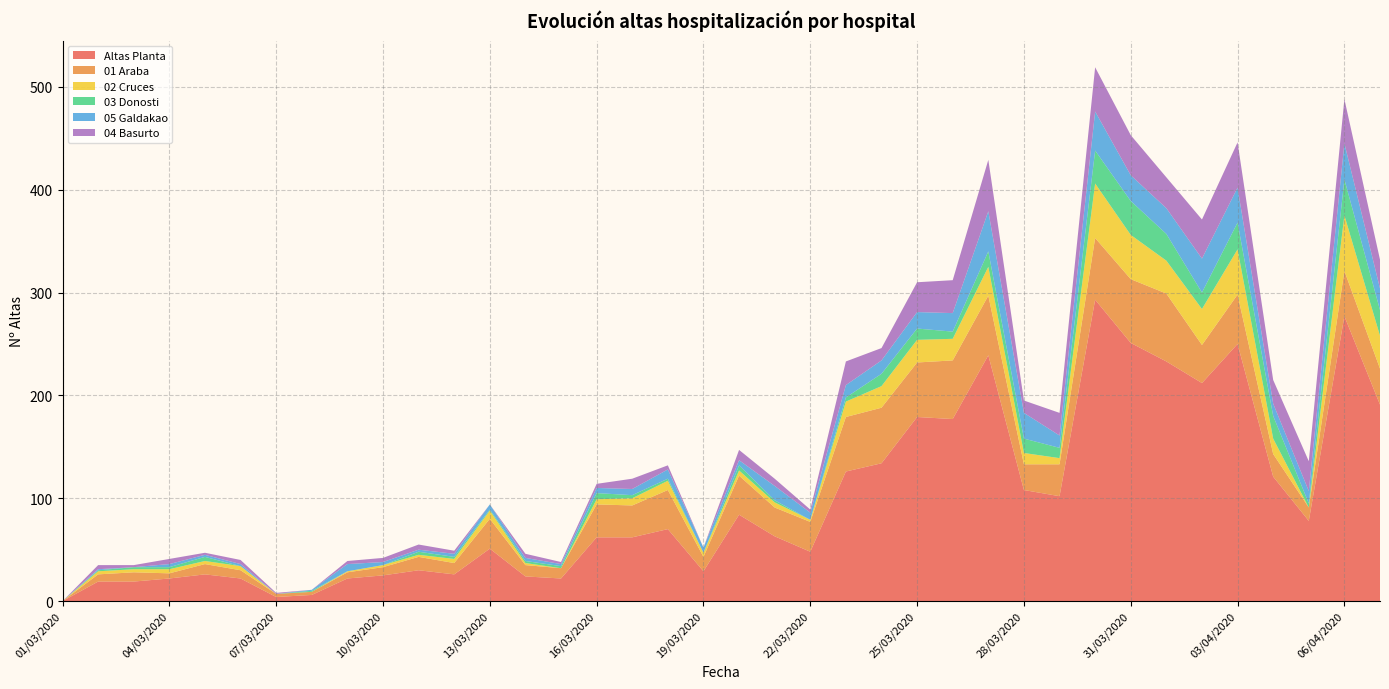

Reading left to right, list all the values displayed in this chart.

Altas Planta: 01/03/2020=0	02/03/2020=19	03/03/2020=19	04/03/2020=22	05/03/2020=26	06/03/2020=22	07/03/2020=4	08/03/2020=6	09/03/2020=22	10/03/2020=25	11/03/2020=30	12/03/2020=26	13/03/2020=51	14/03/2020=24	15/03/2020=22	16/03/2020=62	17/03/2020=62	18/03/2020=70	19/03/2020=29	20/03/2020=84	21/03/2020=63	22/03/2020=48	23/03/2020=126	24/03/2020=134	25/03/2020=179	26/03/2020=177	27/03/2020=239	28/03/2020=108	29/03/2020=102	30/03/2020=293	31/03/2020=251	01/04/2020=233	02/04/2020=212	03/04/2020=250	04/04/2020=121	05/04/2020=78	06/04/2020=277	07/04/2020=191
01 Araba: 01/03/2020=0	02/03/2020=7	03/03/2020=9	04/03/2020=5	05/03/2020=10	06/03/2020=8	07/03/2020=3	08/03/2020=3	09/03/2020=6	10/03/2020=8	11/03/2020=13	12/03/2020=11	13/03/2020=29	14/03/2020=11	15/03/2020=10	16/03/2020=32	17/03/2020=31	18/03/2020=38	19/03/2020=14	20/03/2020=38	21/03/2020=28	22/03/2020=29	23/03/2020=53	24/03/2020=54	25/03/2020=53	26/03/2020=57	27/03/2020=58	28/03/2020=25	29/03/2020=31	30/03/2020=60	31/03/2020=62	01/04/2020=66	02/04/2020=37	03/04/2020=48	04/04/2020=22	05/04/2020=13	06/04/2020=44	07/04/2020=35
02 Cruces: 01/03/2020=0	02/03/2020=3	03/03/2020=3	04/03/2020=4	05/03/2020=3	06/03/2020=4	07/03/2020=0	08/03/2020=0	09/03/2020=1	10/03/2020=2	11/03/2020=2	12/03/2020=4	13/03/2020=8	14/03/2020=2	15/03/2020=0	16/03/2020=5	17/03/2020=7	18/03/2020=9	19/03/2020=4	20/03/2020=5	21/03/2020=5	22/03/2020=2	23/03/2020=15	24/03/2020=21	25/03/2020=22	26/03/2020=21	27/03/2020=28	28/03/2020=11	29/03/2020=6	30/03/2020=53	31/03/2020=43	01/04/2020=32	02/04/2020=35	03/04/2020=44	04/04/2020=15	05/04/2020=0	06/04/2020=54	07/04/2020=32
03 Donosti: 01/03/2020=0	02/03/2020=1	03/03/2020=2	04/03/2020=2	05/03/2020=4	06/03/2020=0	07/03/2020=0	08/03/2020=1	09/03/2020=0	10/03/2020=0	11/03/2020=3	12/03/2020=2	13/03/2020=1	14/03/2020=2	15/03/2020=2	16/03/2020=6	17/03/2020=3	18/03/2020=2	19/03/2020=0	20/03/2020=5	21/03/2020=2	22/03/2020=0	23/03/2020=4	24/03/2020=12	25/03/2020=11	26/03/2020=7	27/03/2020=15	28/03/2020=14	29/03/2020=10	30/03/2020=32	31/03/2020=33	01/04/2020=26	02/04/2020=16	03/04/2020=26	04/04/2020=22	05/04/2020=4	06/04/2020=35	07/04/2020=25
05 Galdakao: 01/03/2020=0	02/03/2020=1	03/03/2020=0	04/03/2020=3	05/03/2020=2	06/03/2020=2	07/03/2020=0	08/03/2020=1	09/03/2020=7	10/03/2020=3	11/03/2020=2	12/03/2020=3	13/03/2020=5	14/03/2020=3	15/03/2020=2	16/03/2020=5	17/03/2020=6	18/03/2020=9	19/03/2020=5	20/03/2020=5	21/03/2020=14	22/03/2020=7	23/03/2020=12	24/03/2020=13	25/03/2020=16	26/03/2020=18	27/03/2020=39	28/03/2020=25	29/03/2020=12	30/03/2020=38	31/03/2020=25	01/04/2020=25	02/04/2020=33	03/04/2020=34	04/04/2020=12	05/04/2020=12	06/04/2020=35	07/04/2020=21
04 Basurto: 01/03/2020=0	02/03/2020=4	03/03/2020=2	04/03/2020=5	05/03/2020=2	06/03/2020=4	07/03/2020=1	08/03/2020=0	09/03/2020=3	10/03/2020=4	11/03/2020=5	12/03/2020=3	13/03/2020=0	14/03/2020=4	15/03/2020=2	16/03/2020=4	17/03/2020=10	18/03/2020=4	19/03/2020=0	20/03/2020=10	21/03/2020=7	22/03/2020=3	23/03/2020=23	24/03/2020=12	25/03/2020=29	26/03/2020=32	27/03/2020=50	28/03/2020=12	29/03/2020=22	30/03/2020=43	31/03/2020=39	01/04/2020=30	02/04/2020=38	03/04/2020=44	04/04/2020=23	05/04/2020=29	06/04/2020=43	07/04/2020=28